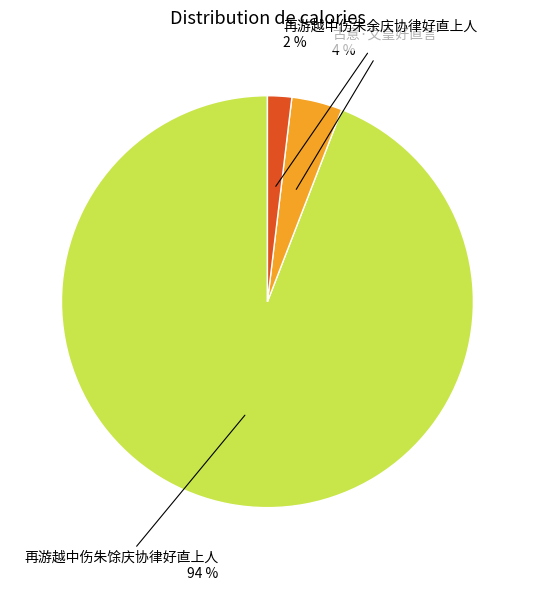

Is there any slice that represents more than half of the pie?

Yes